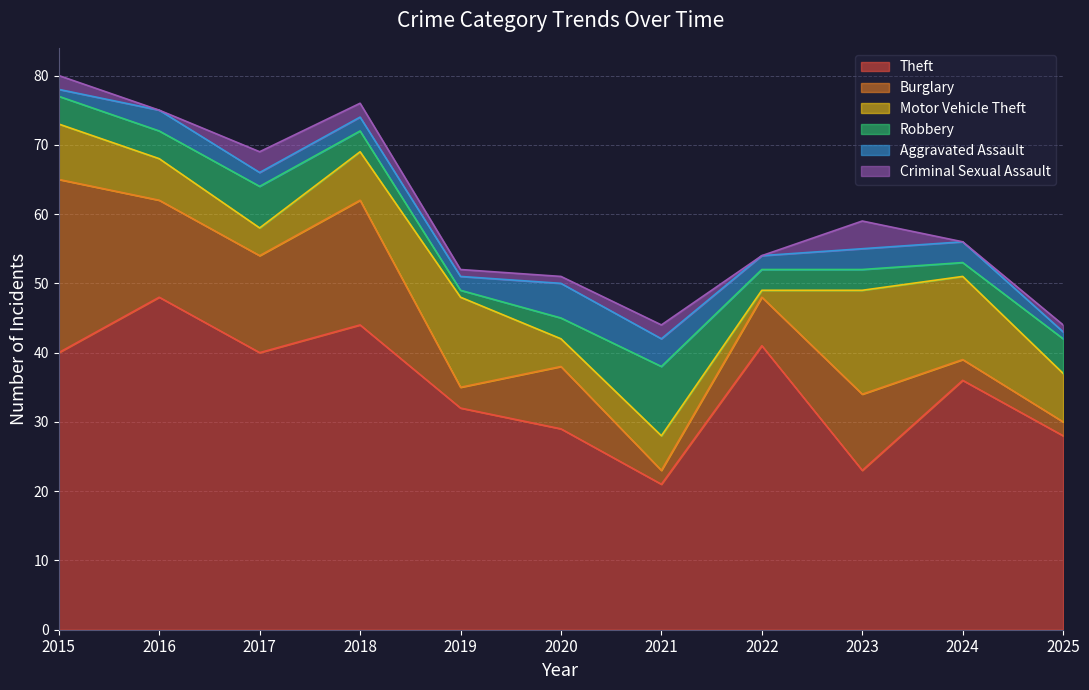

List the series in order of their peak value, lowest first.

Criminal Sexual Assault, Aggravated Assault, Robbery, Motor Vehicle Theft, Burglary, Theft